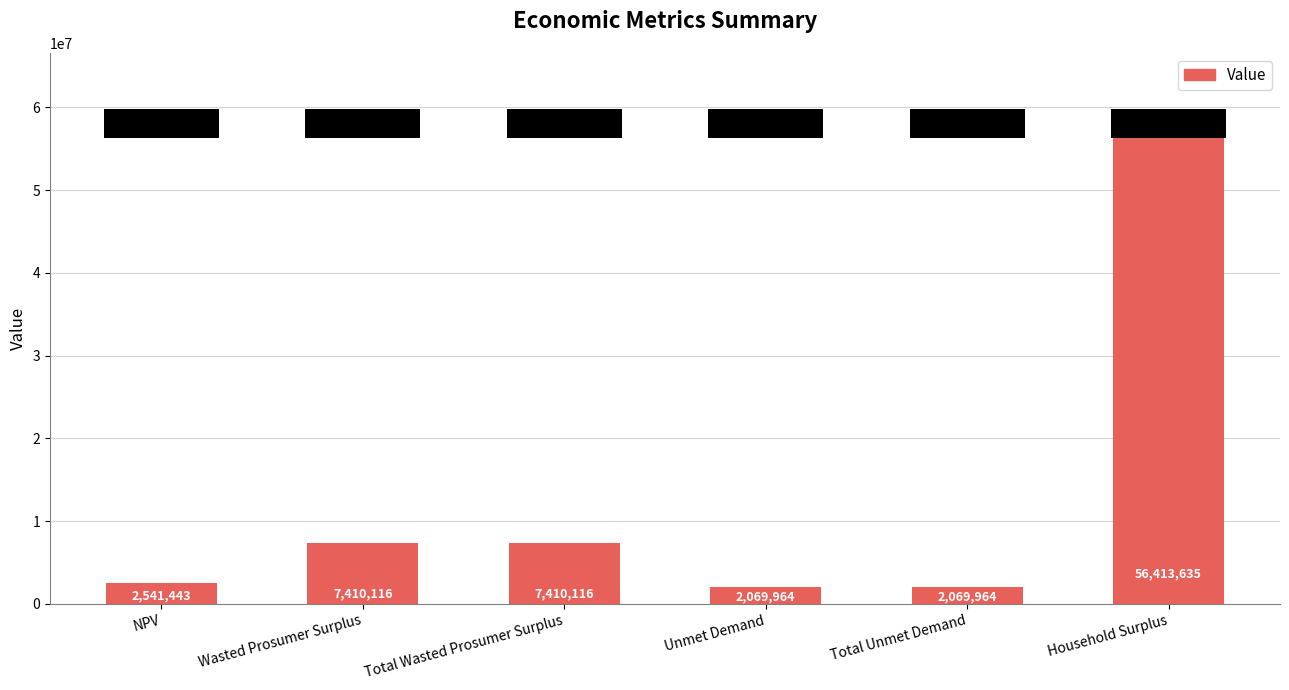

What is the maximum value shown in the chart?

56413634.7